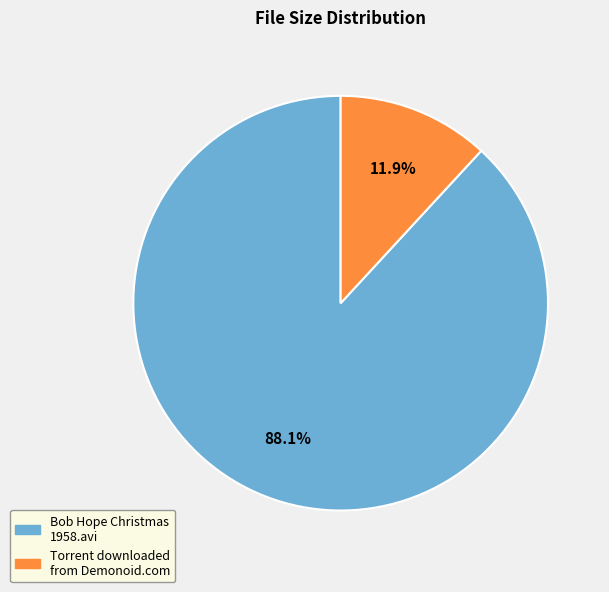

Does any single category account for the majority?

Yes